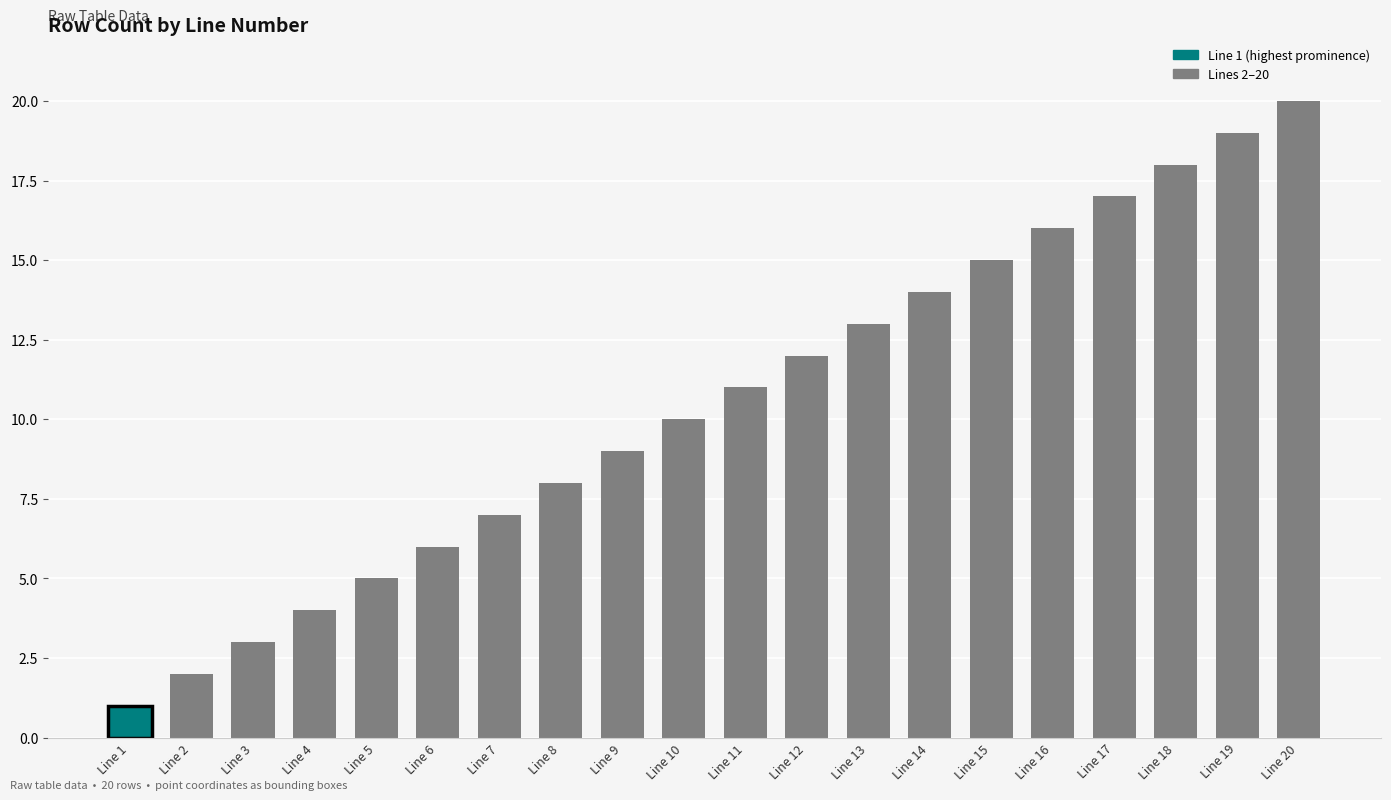

Approximately how many times larger is the value at Line 10 compared to Line 6?

1.7